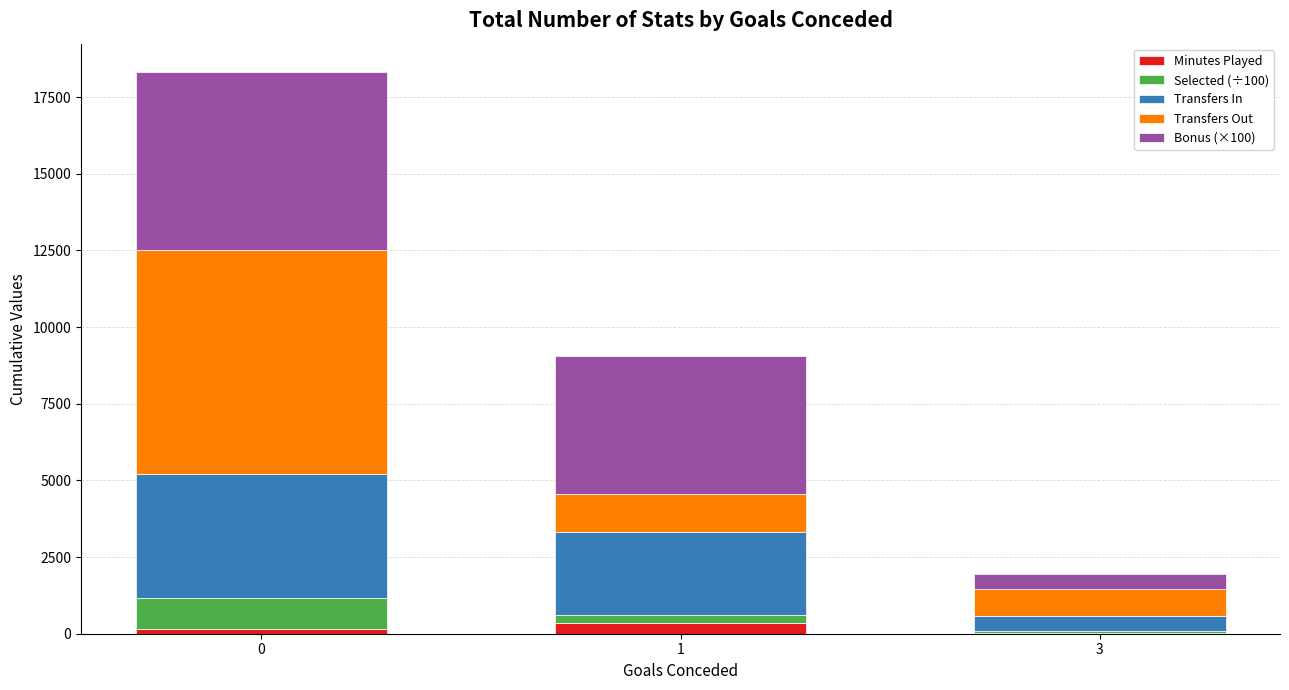

Reading left to right, list the values for the Minutes Played series.

0=156.0	1=338.0	3=22.0